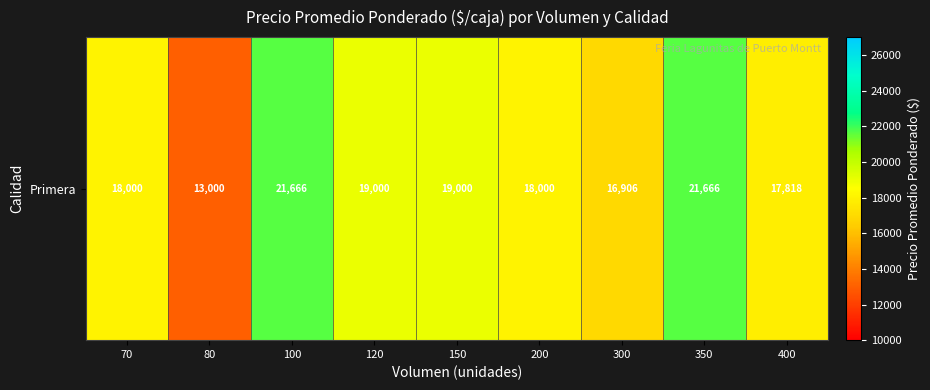

Approximately how many times larger is the value at 120 compared to 150?

1.0